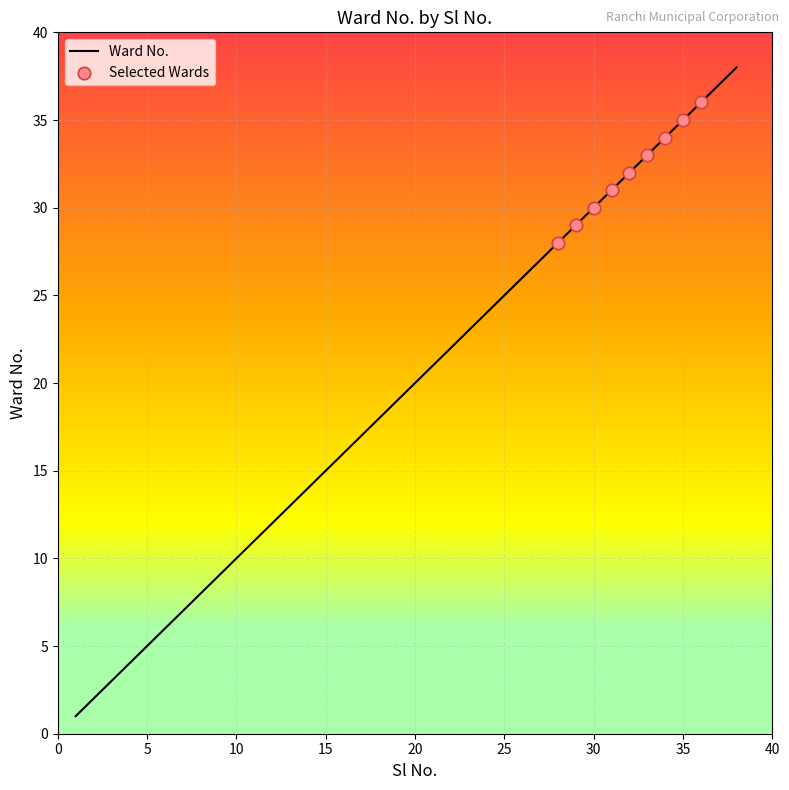

What is the difference between the maximum and minimum values?

37